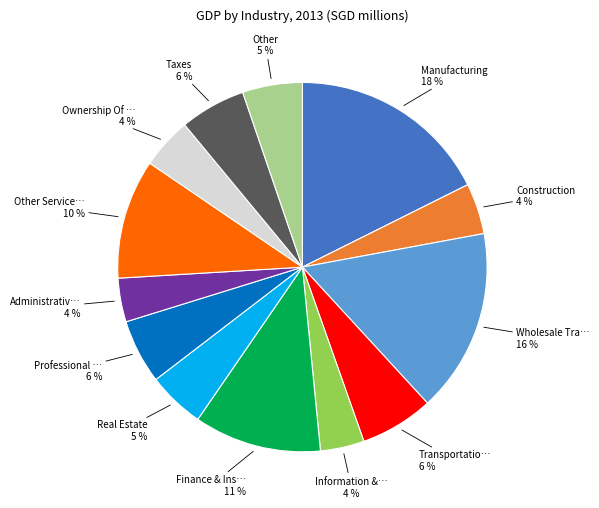

Does any single category account for the majority?

No